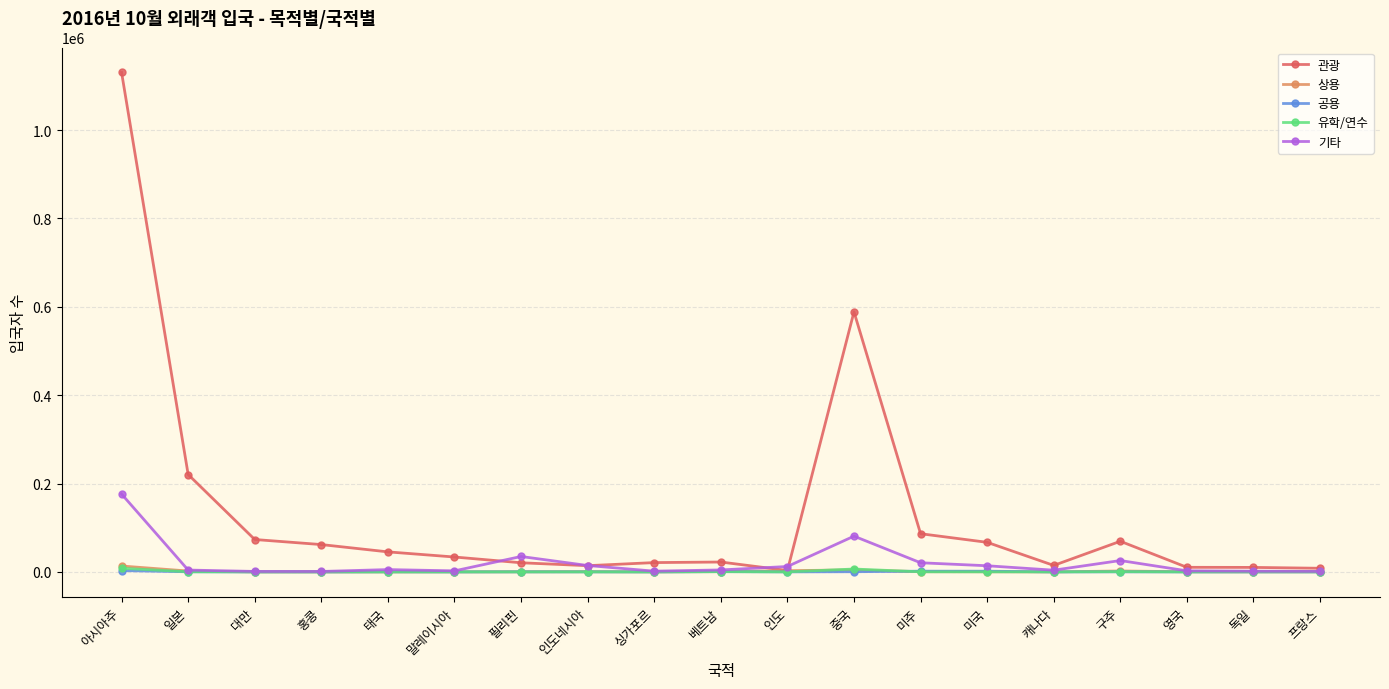

What is the label of the 2nd point from the left?

일본